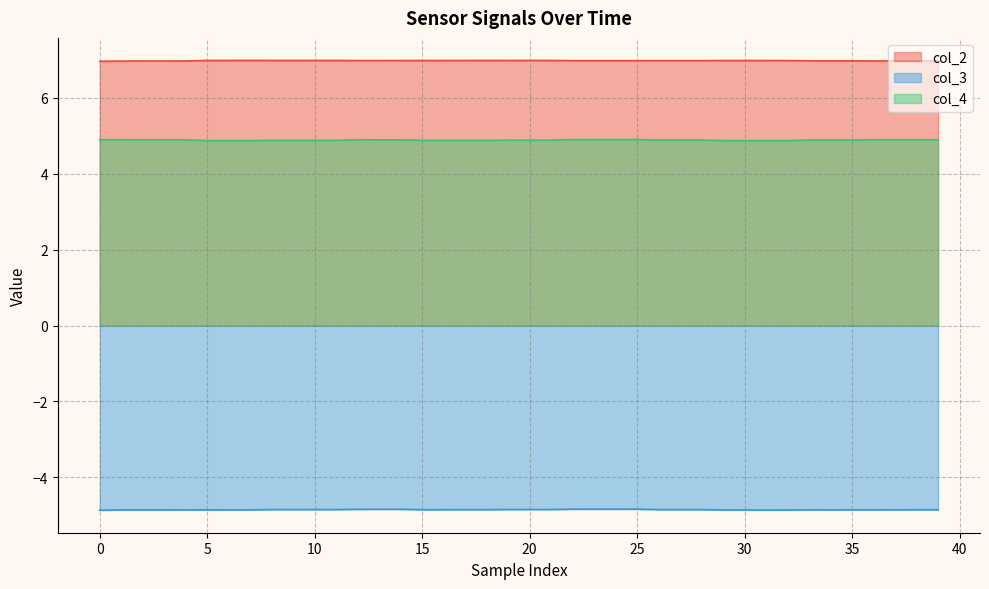

What is the spread (max minus min) of values at 15?

11.8